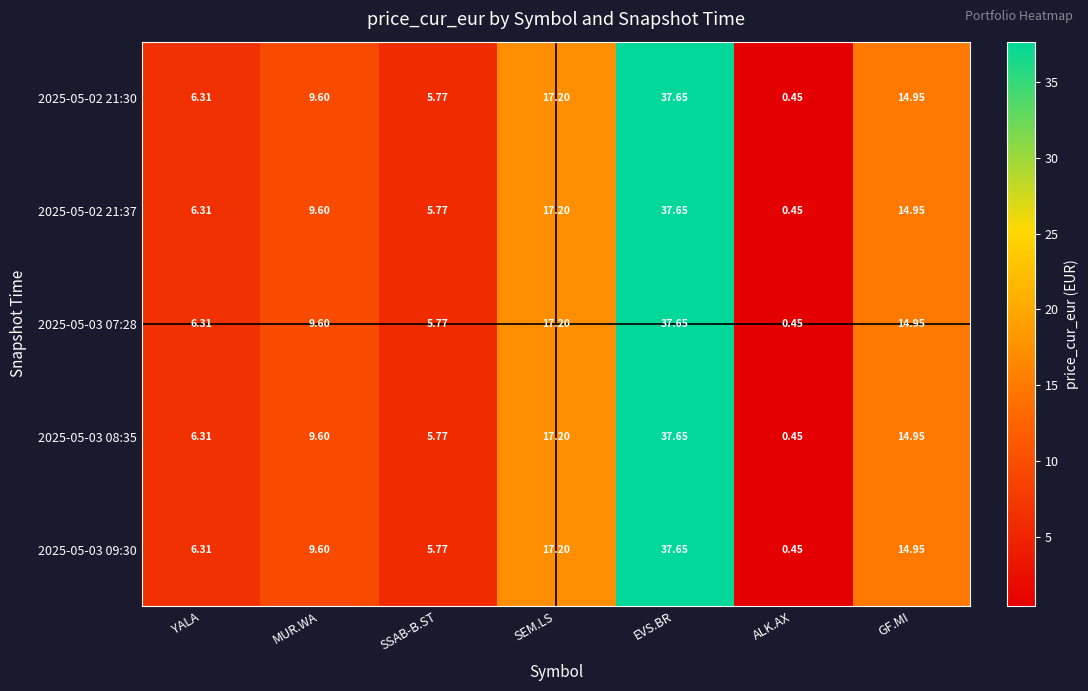

At which label does 2025-05-03 09:30 first exceed 9?

MUR.WA